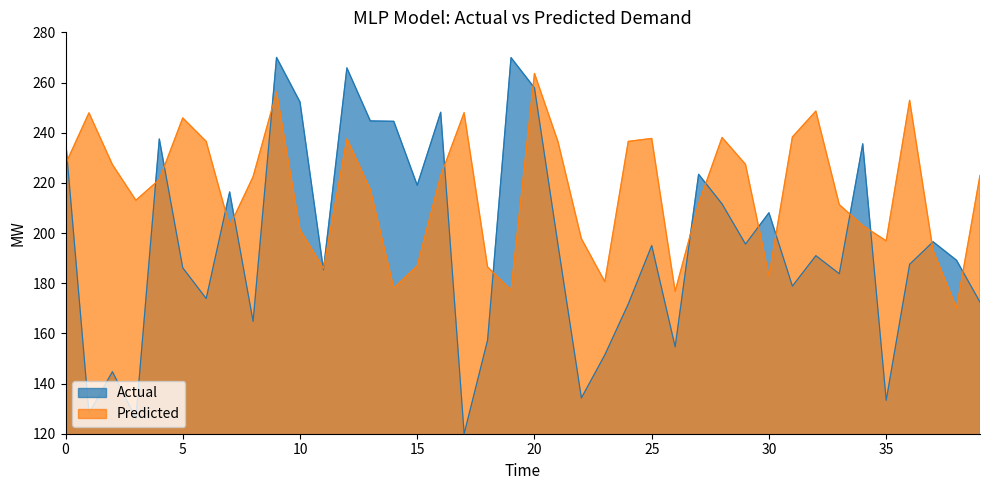

What is the smallest value displayed?

120.0